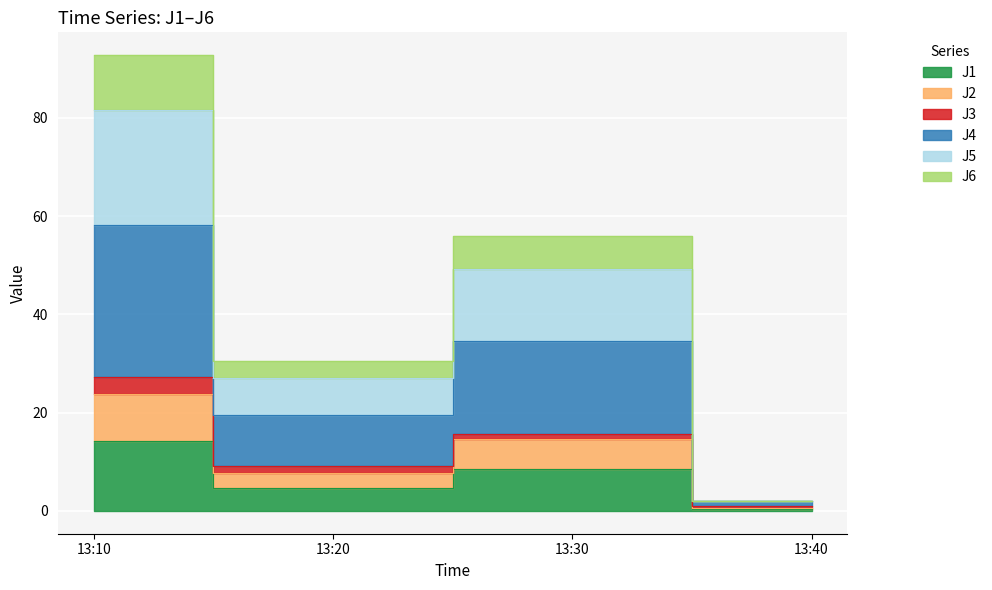

True or false: J1 and J5 cross at least once.

False